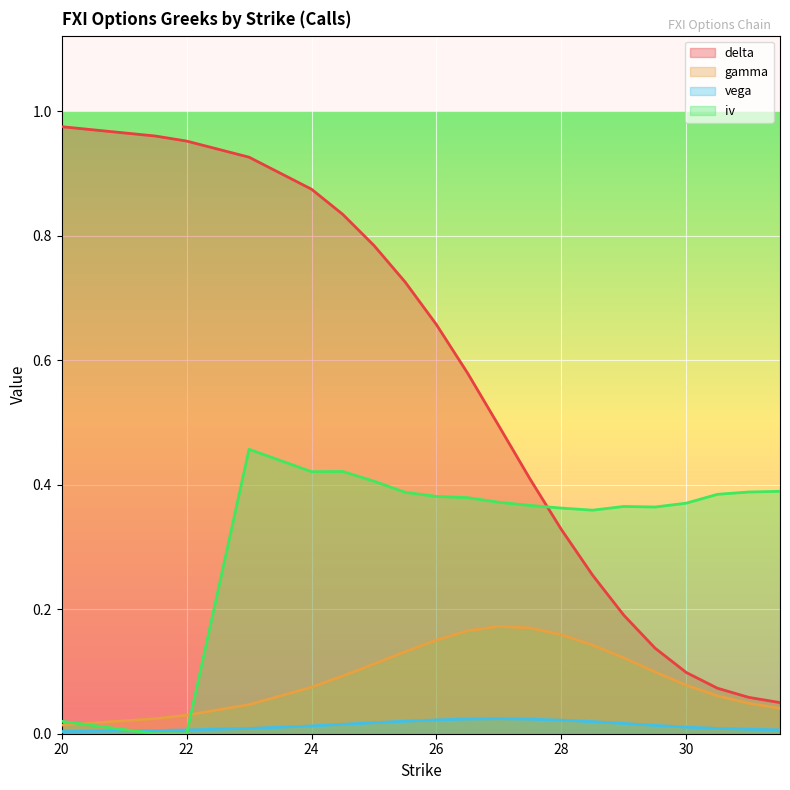

At how many categories does at least one series exceed 0?

20